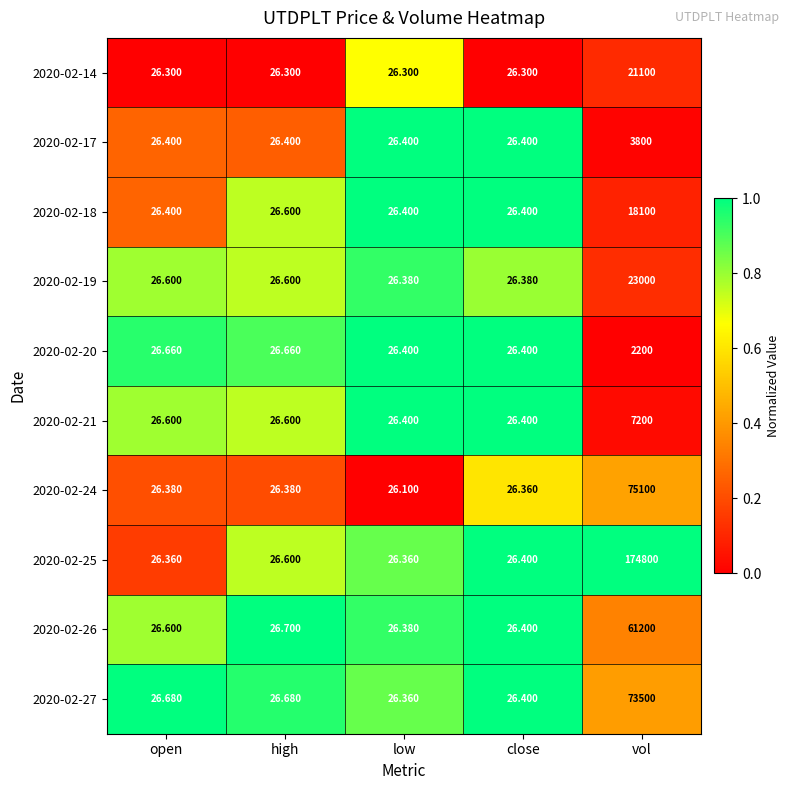

Where is 2020-02-18 nearest to the value 9063?

high